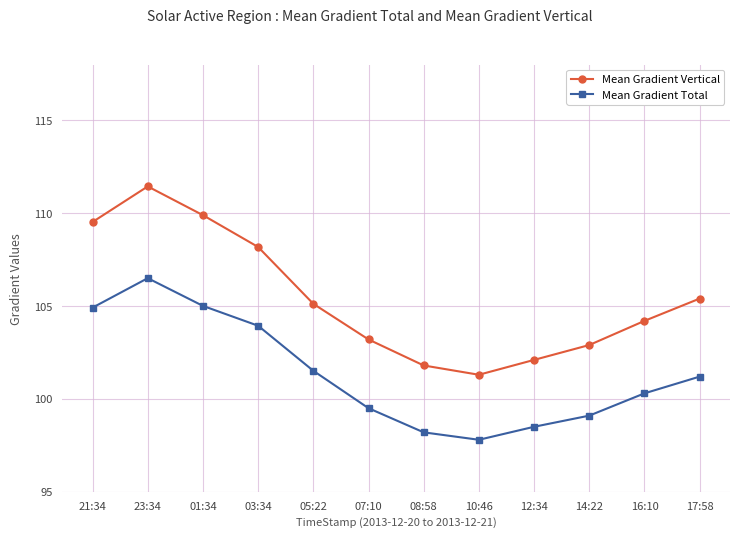

What position from the right is 23:34?

11